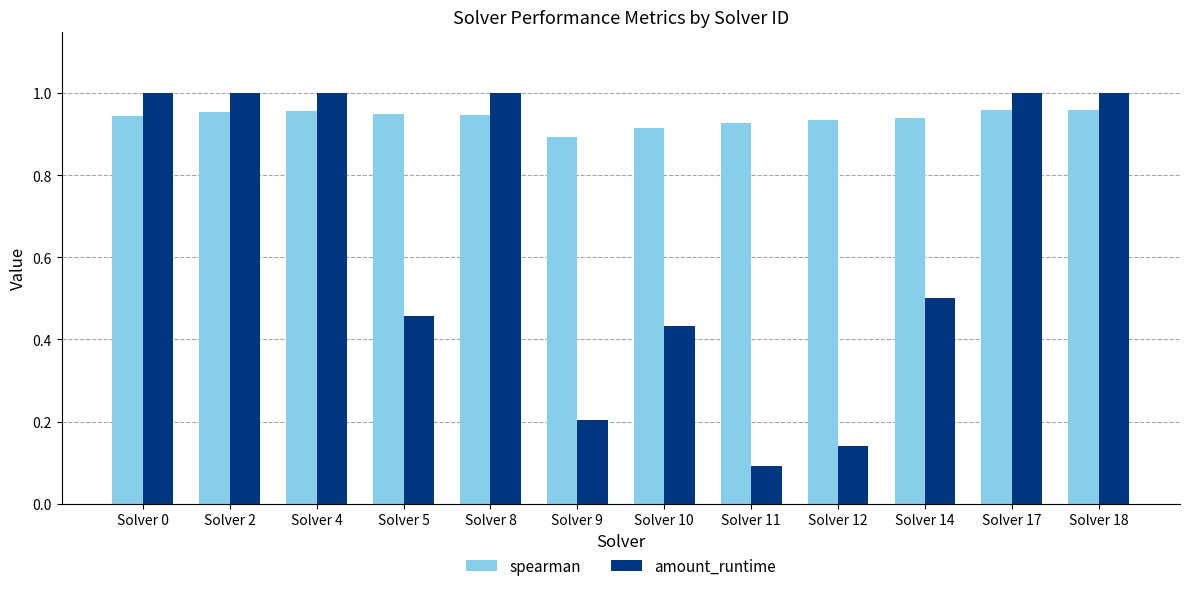

Is it true that amount_runtime equals 0.1 at Solver 12?

True